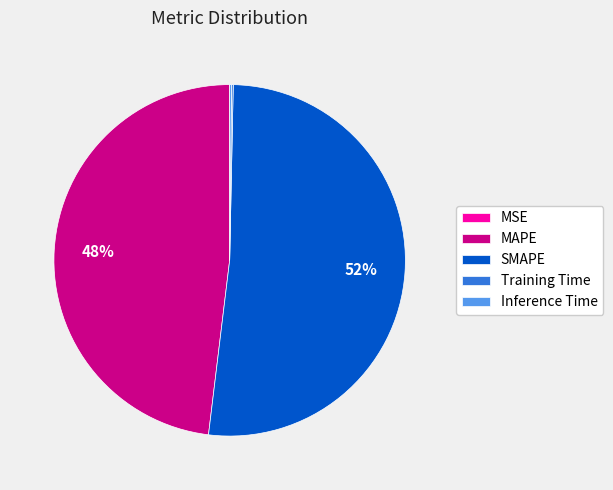

To the nearest percent, what percentage of the pie is MAPE?

48%